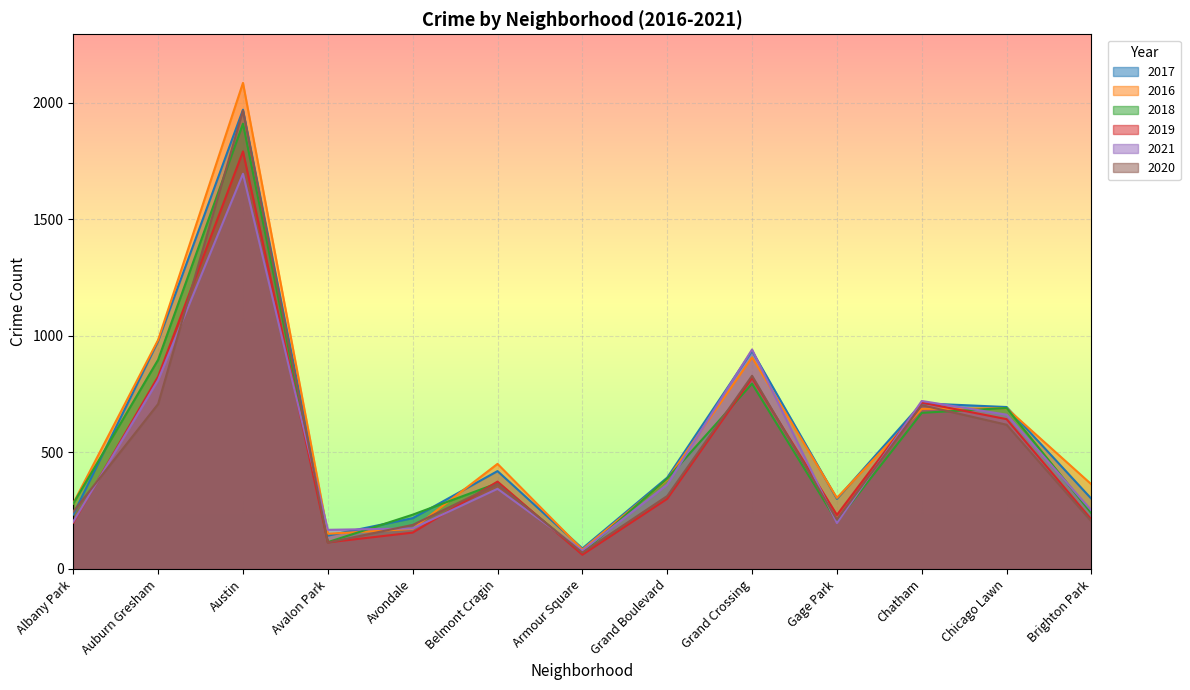

What is the average value of the 2018 series?

528